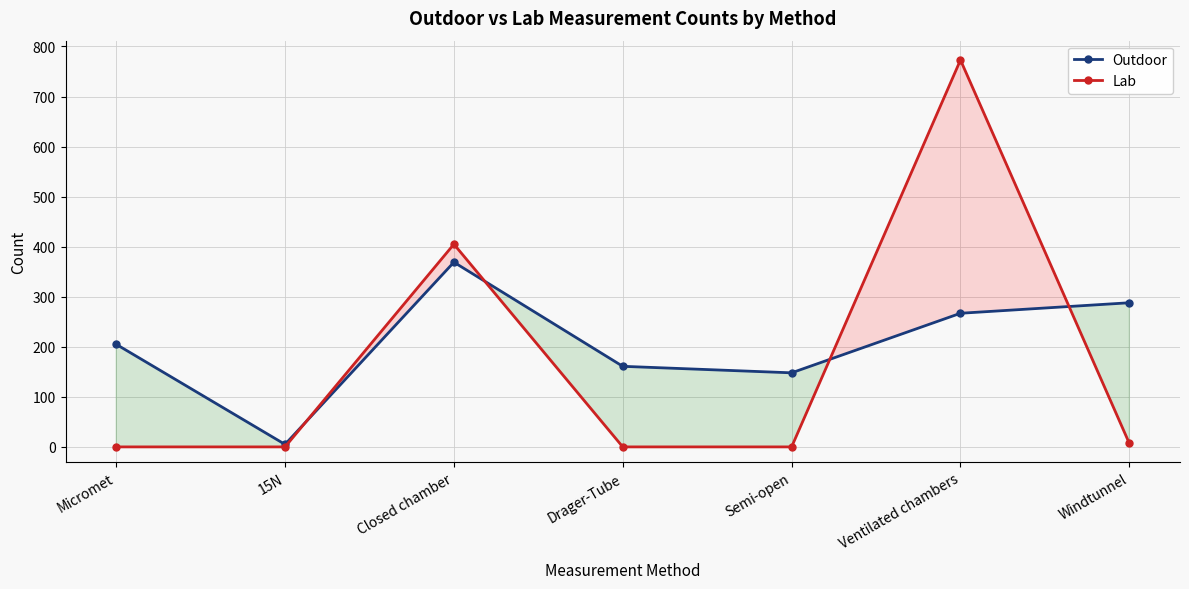

Between which two adjacent categories do Outdoor and Lab first intersect?

15N and Closed chamber